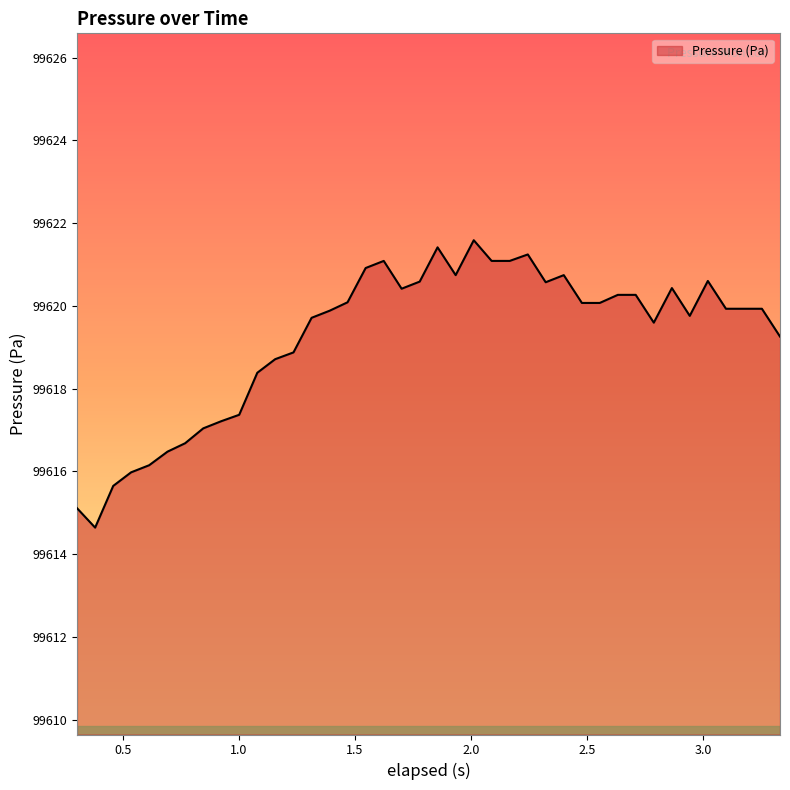

What is the greatest value displayed?

99621.6